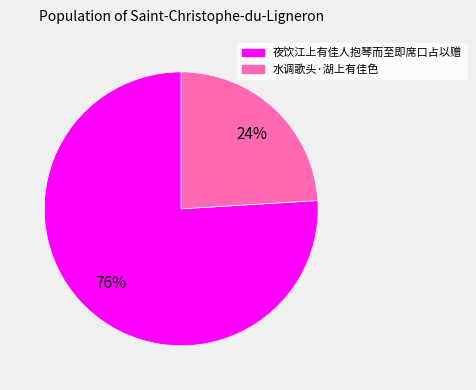

How many slices are in this pie chart?

2